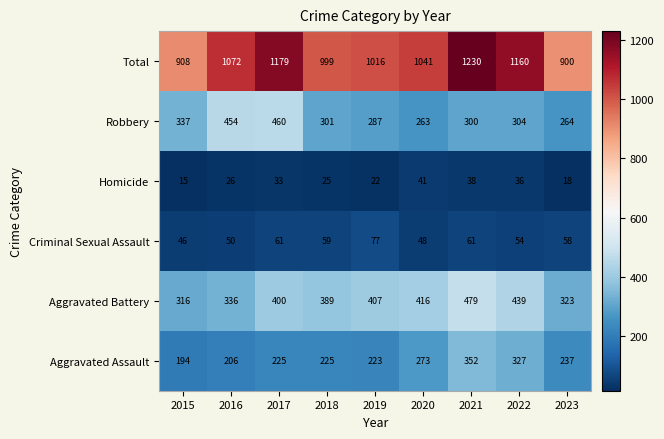

Rank the series at 2023 from lowest to highest value.

Homicide, Criminal Sexual Assault, Aggravated Assault, Robbery, Aggravated Battery, Total